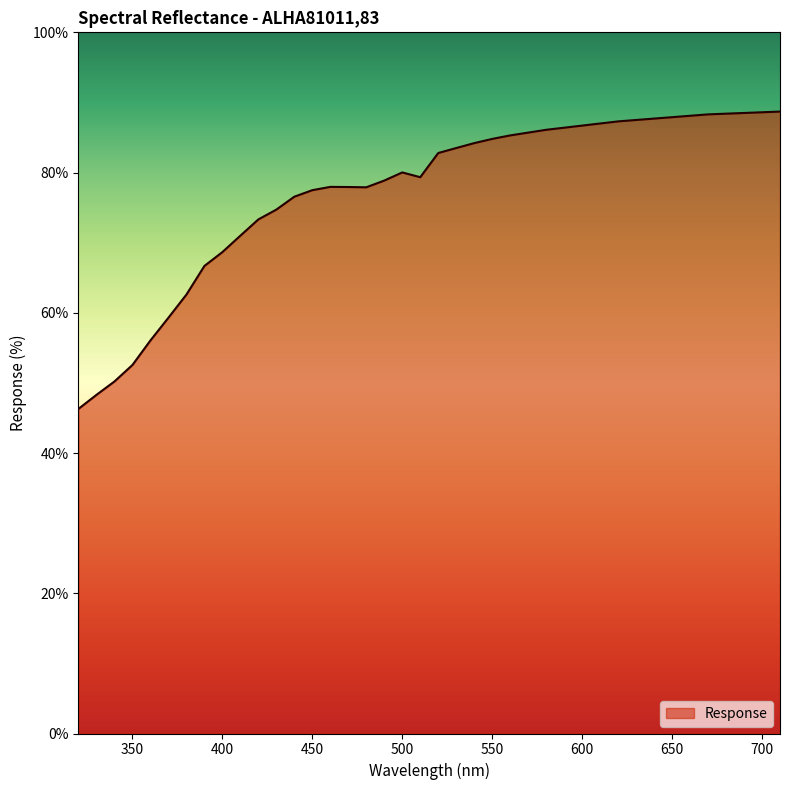

What is the difference between the maximum and minimum values?

42.4